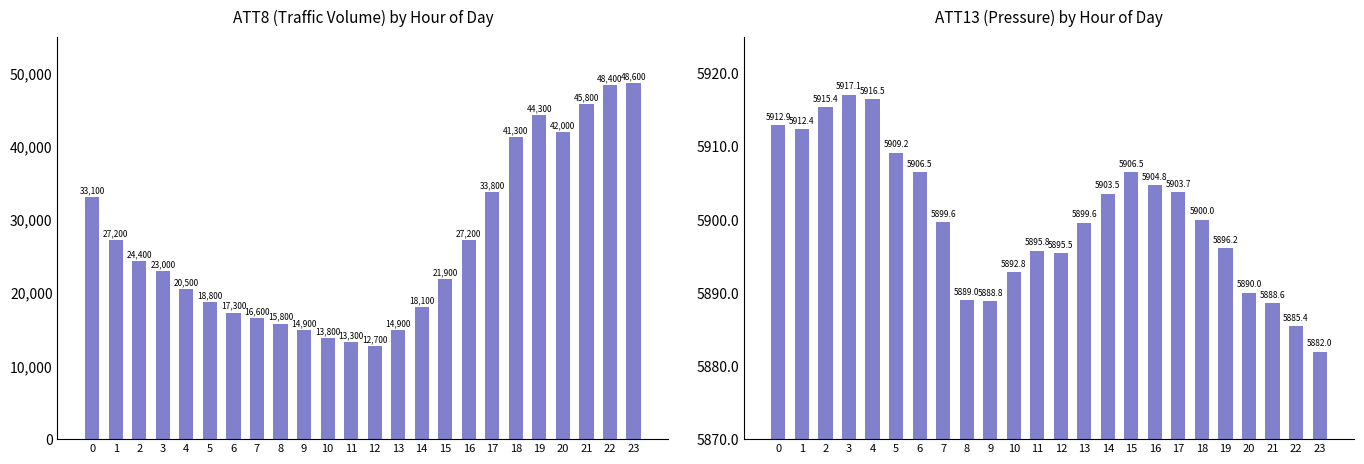

What is the difference between the highest and lowest values at 2?

18484.6